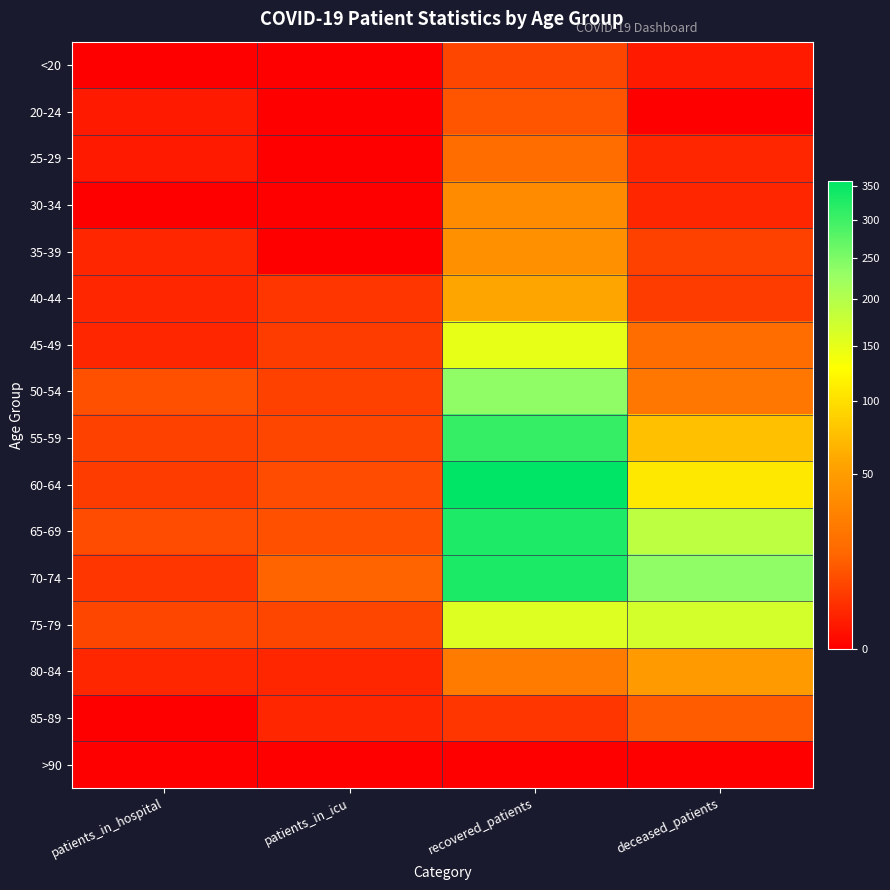

Reading left to right, what are all the values shown in this chart?

<20: patients_in_hospital=0	patients_in_icu=0	recovered_patients=7	deceased_patients=1
20-24: patients_in_hospital=1	patients_in_icu=0	recovered_patients=10	deceased_patients=0
25-29: patients_in_hospital=1	patients_in_icu=0	recovered_patients=18	deceased_patients=2
30-34: patients_in_hospital=0	patients_in_icu=0	recovered_patients=36	deceased_patients=2
35-39: patients_in_hospital=2	patients_in_icu=0	recovered_patients=40	deceased_patients=6
40-44: patients_in_hospital=2	patients_in_icu=4	recovered_patients=57	deceased_patients=5
45-49: patients_in_hospital=2	patients_in_icu=5	recovered_patients=150	deceased_patients=18
50-54: patients_in_hospital=9	patients_in_icu=6	recovered_patients=235	deceased_patients=23
55-59: patients_in_hospital=6	patients_in_icu=7	recovered_patients=308	deceased_patients=76
60-64: patients_in_hospital=5	patients_in_icu=8	recovered_patients=358	deceased_patients=108
65-69: patients_in_hospital=8	patients_in_icu=9	recovered_patients=330	deceased_patients=191
70-74: patients_in_hospital=4	patients_in_icu=14	recovered_patients=331	deceased_patients=235
75-79: patients_in_hospital=7	patients_in_icu=7	recovered_patients=159	deceased_patients=169
80-84: patients_in_hospital=2	patients_in_icu=2	recovered_patients=26	deceased_patients=49
85-89: patients_in_hospital=0	patients_in_icu=2	recovered_patients=4	deceased_patients=12
>90: patients_in_hospital=0	patients_in_icu=0	recovered_patients=0	deceased_patients=0